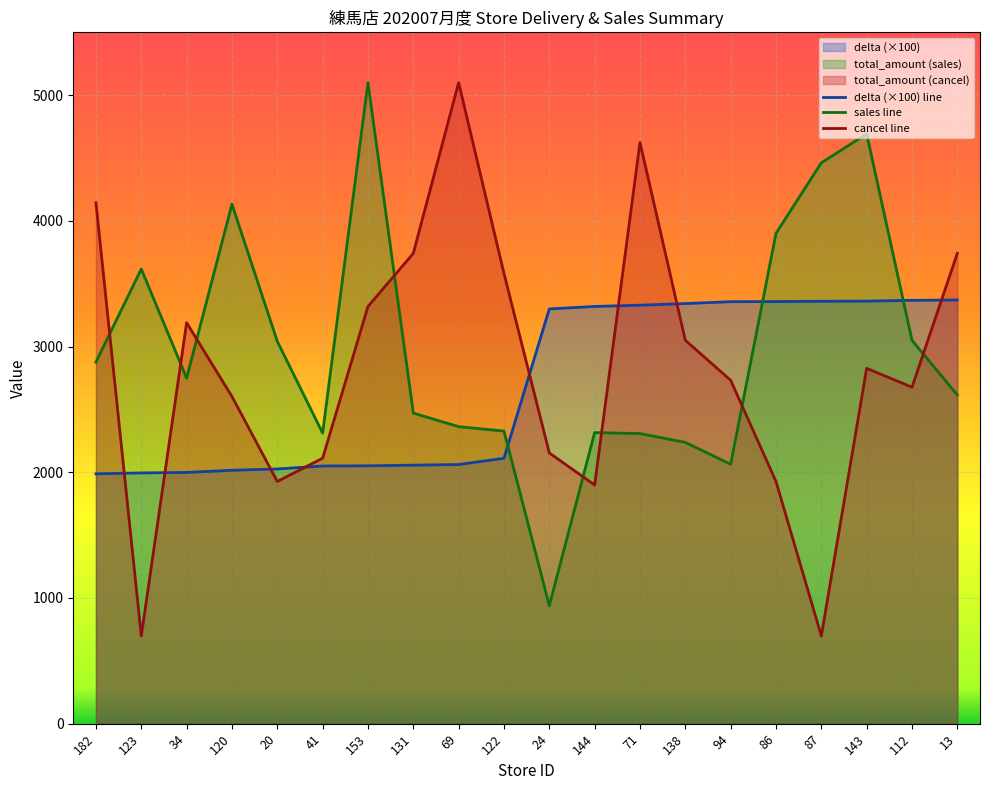

True or false: total_amount_cancel has a value of 4624.0 at 71.

True